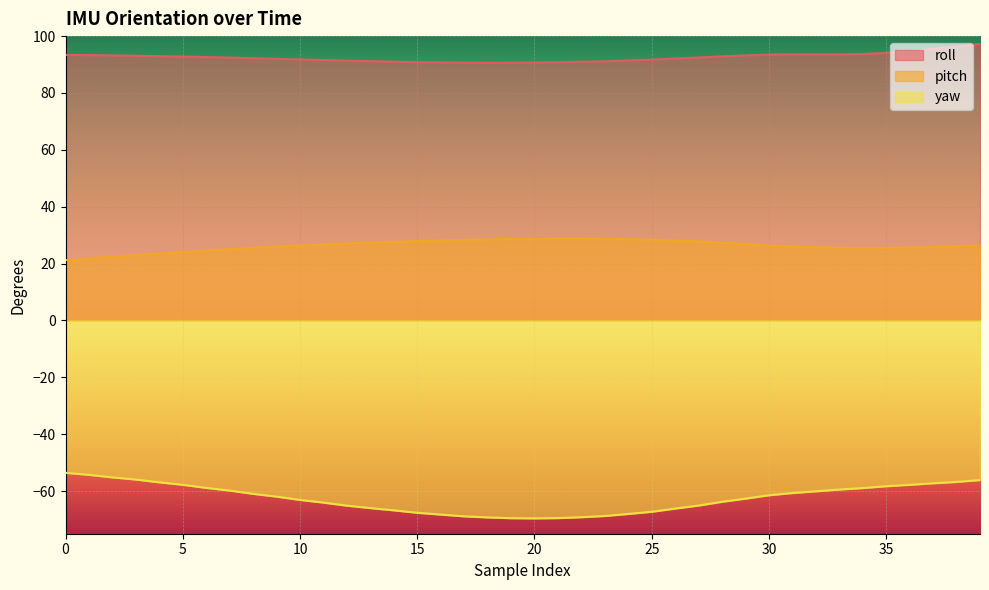

Which category has the lowest value in the yaw series?

20